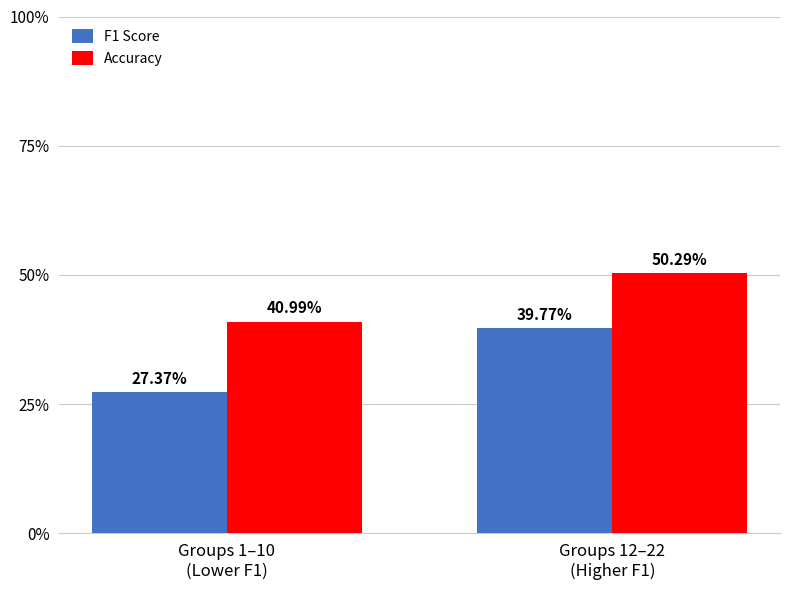

What is the difference between the Accuracy values at Groups 12–22
(Higher F1) and Groups 1–10
(Lower F1)?

0.1